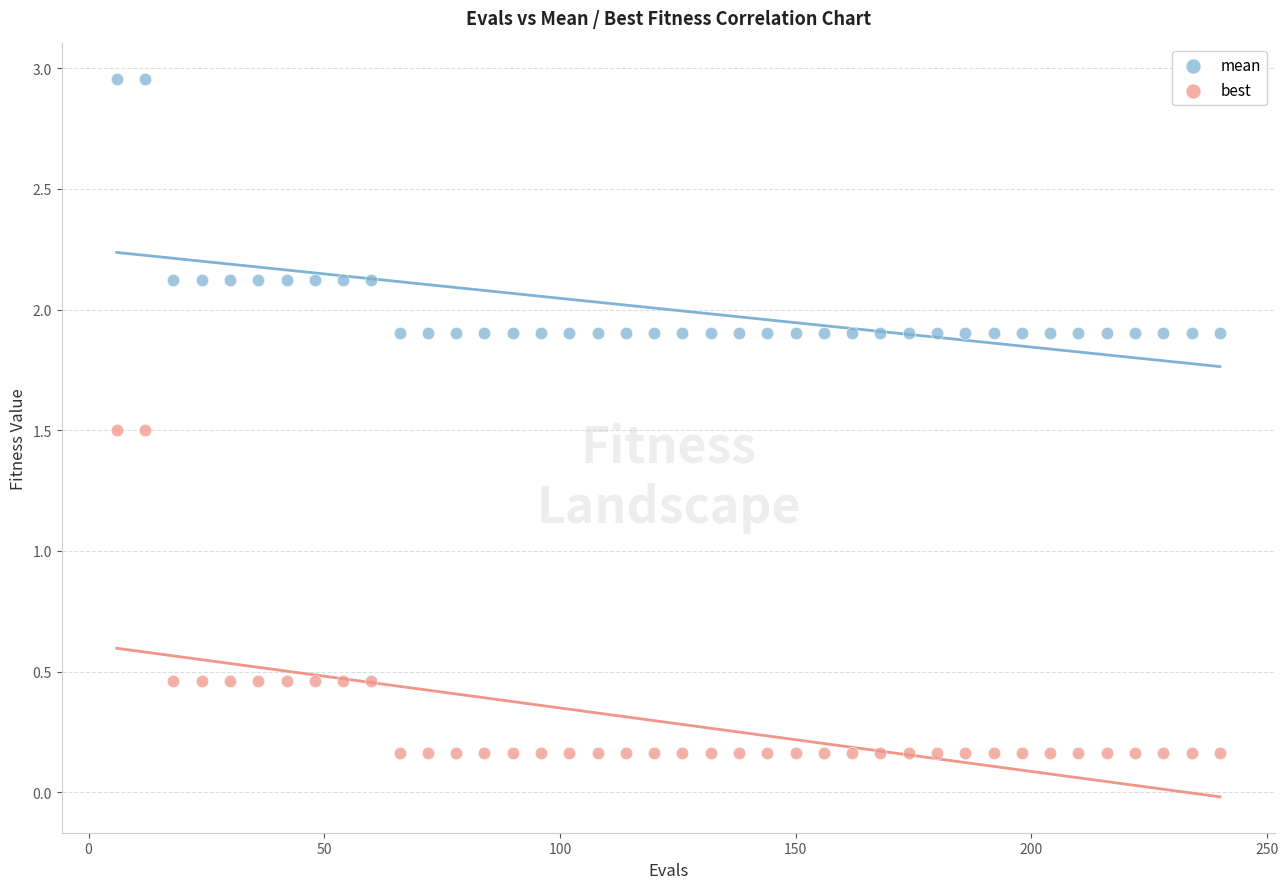

Across all data points, what is the range of Y values (max minus min)?

2.8